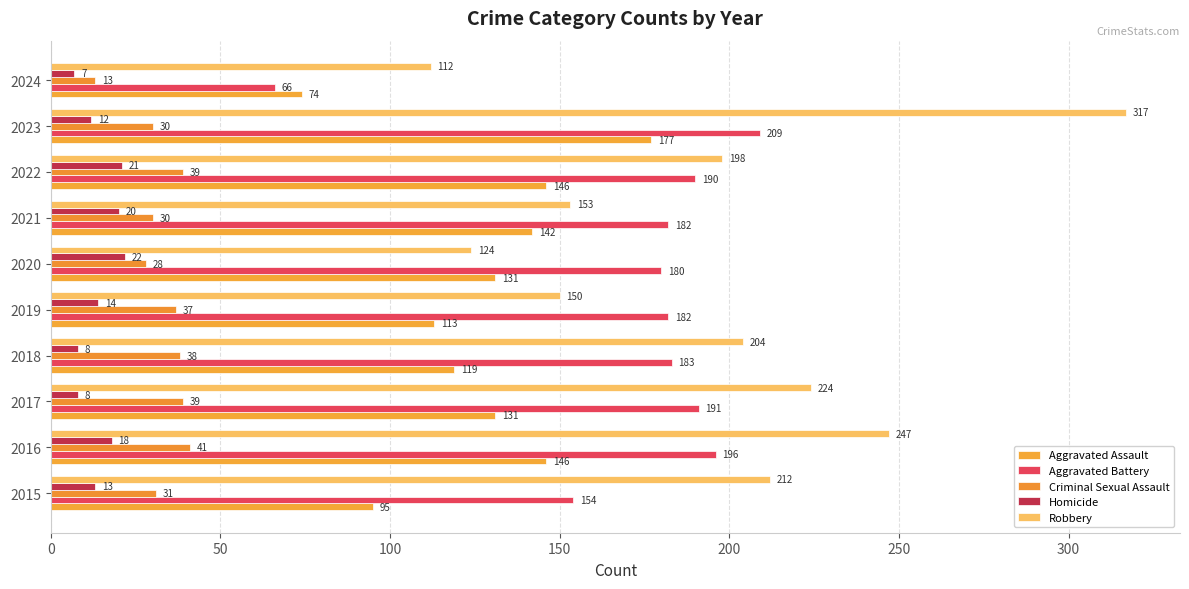

How many series are shown in this chart?

5